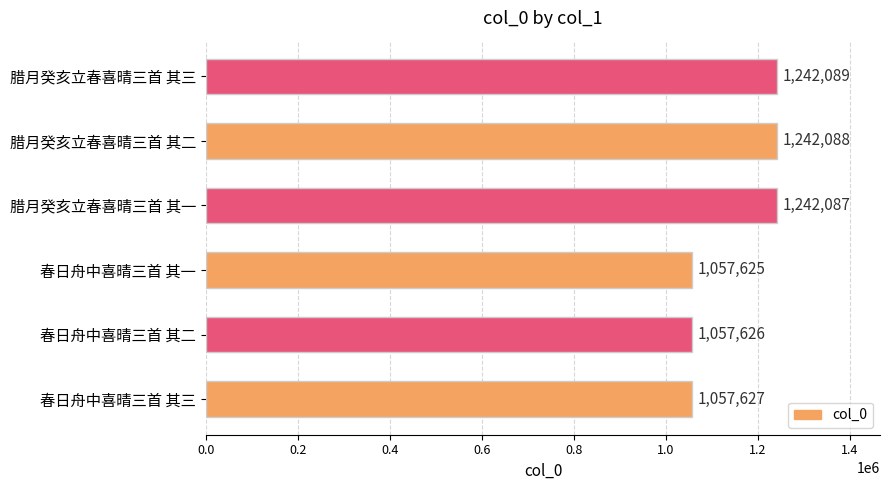

List the labels in order of value, largest first.

腊月癸亥立春喜晴三首 其三, 腊月癸亥立春喜晴三首 其二, 腊月癸亥立春喜晴三首 其一, 春日舟中喜晴三首 其三, 春日舟中喜晴三首 其二, 春日舟中喜晴三首 其一